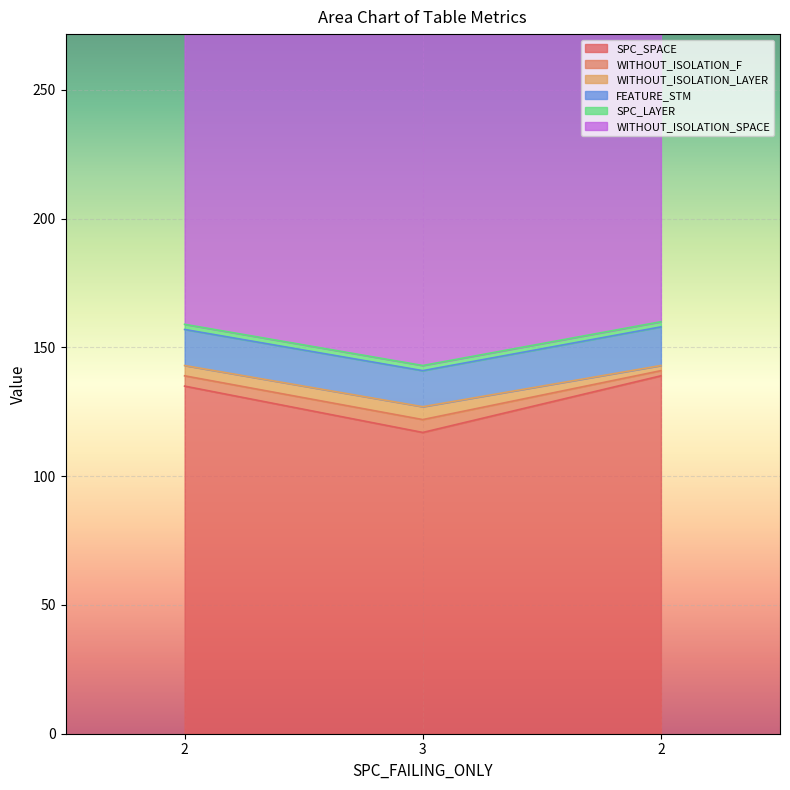

How many data points in SPC_SPACE are less than 135?

1